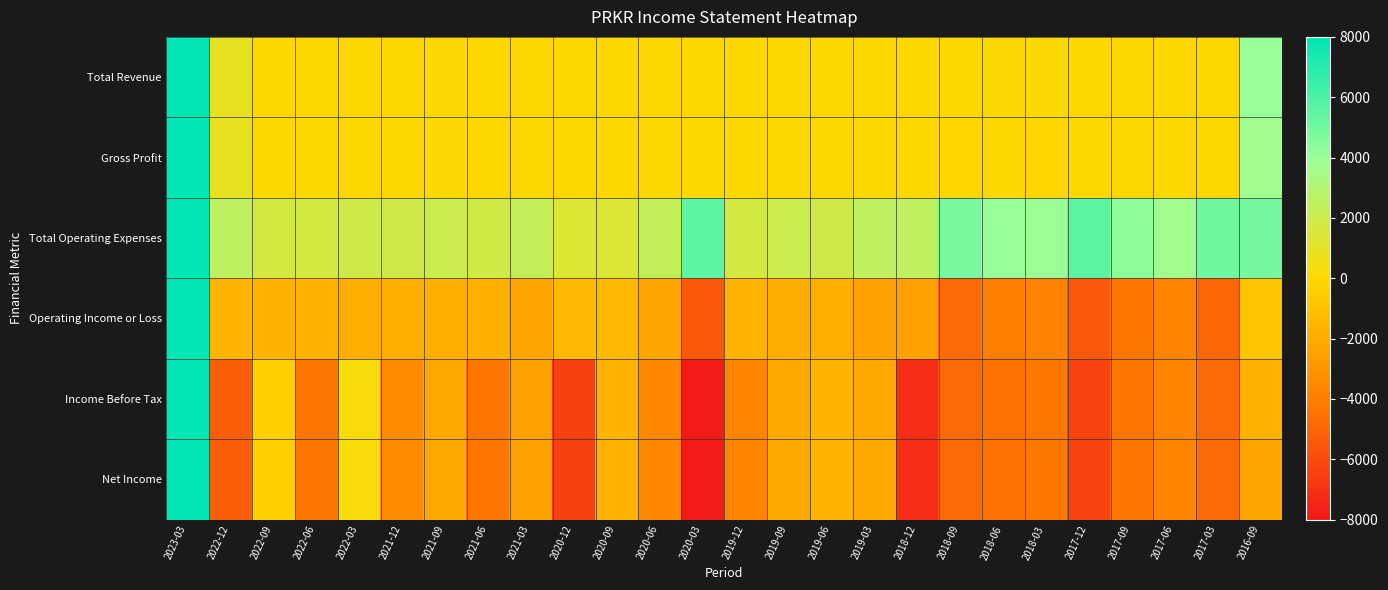

At which category is the sum across all series the highest?

2023-03